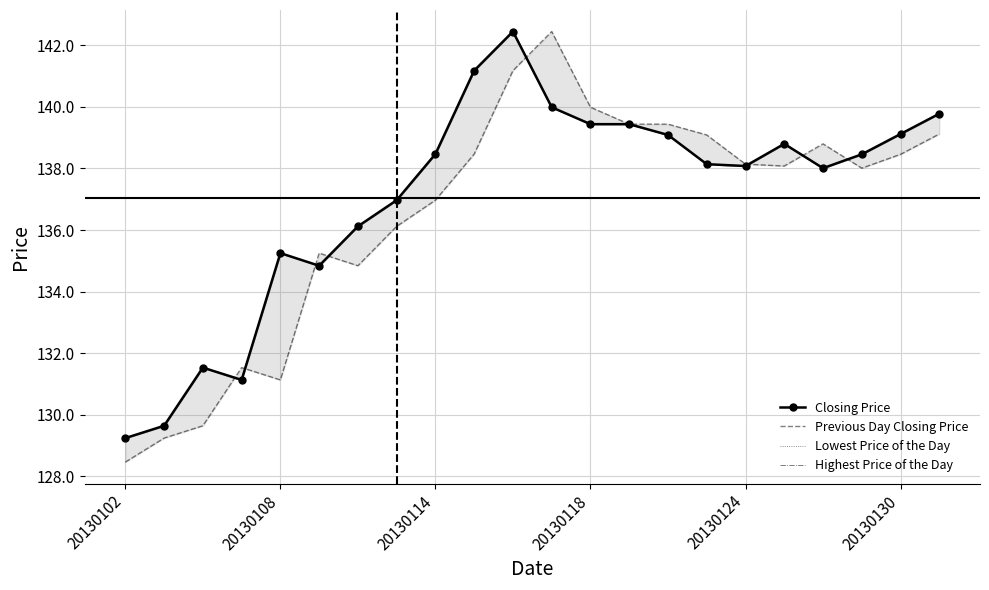

What is the sum of the Highest Price of the Day values at 18 and 16?

276.1